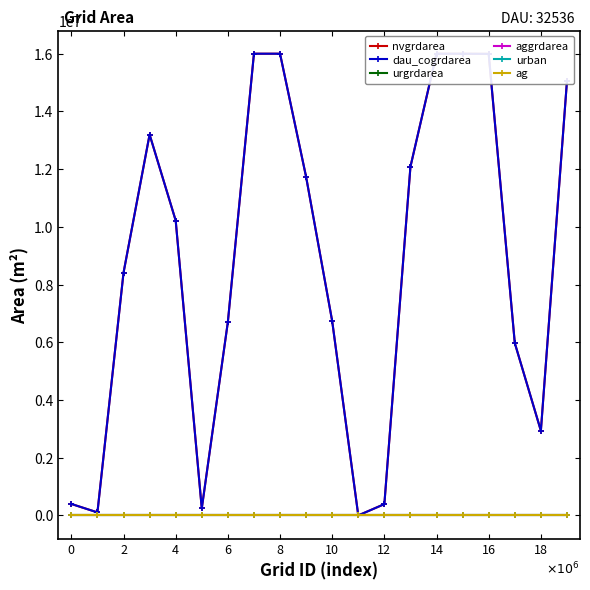

Does the chart have visible grid lines?

No